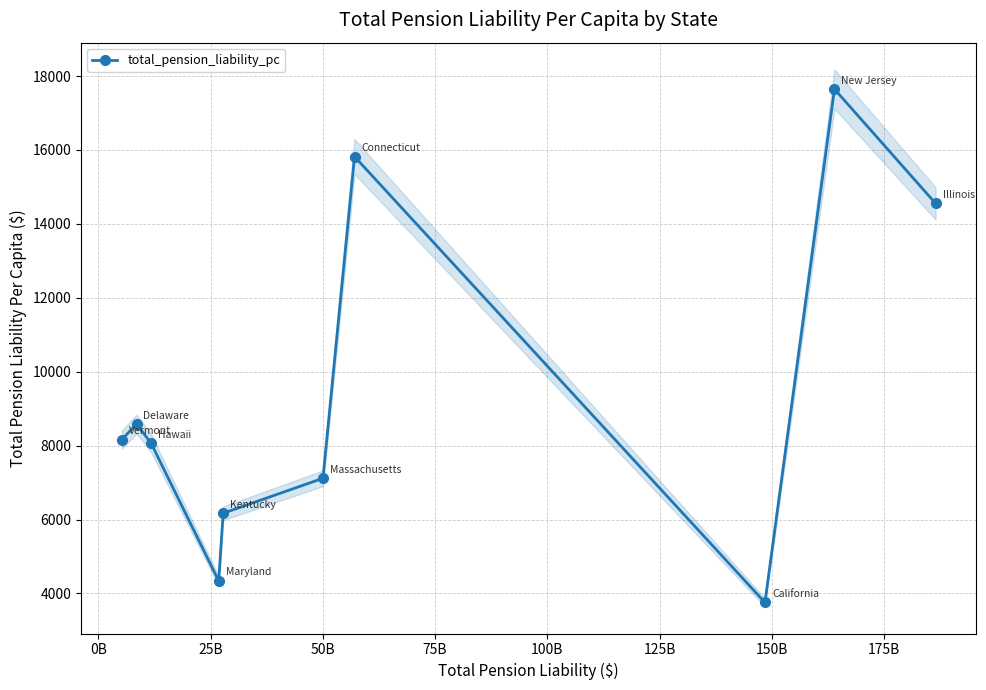

What is the value of the total_pension_liability_pc point at the 3rd from the left?

8066.7